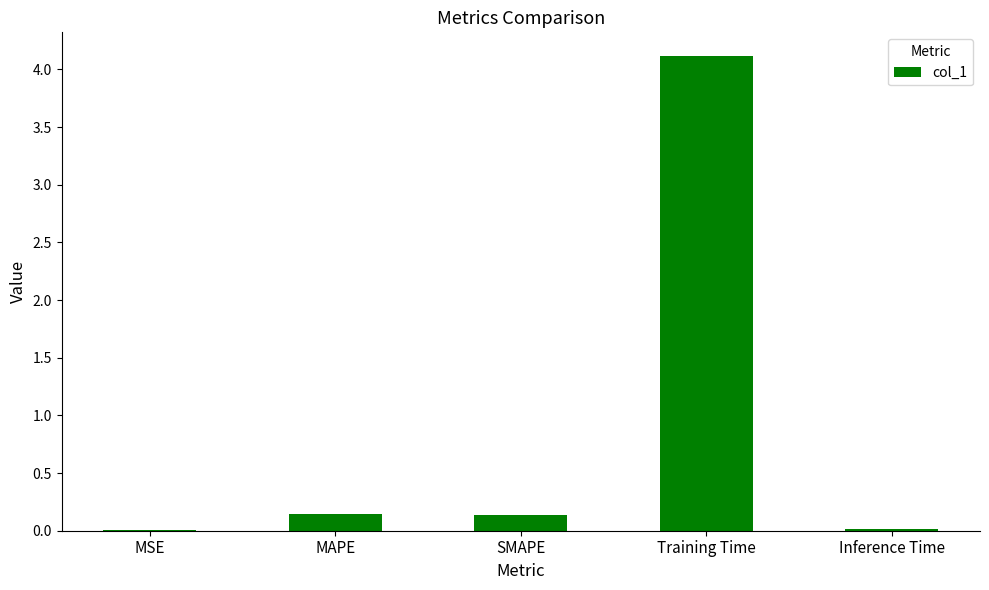

Which has a higher value, MSE or MAPE?

MAPE